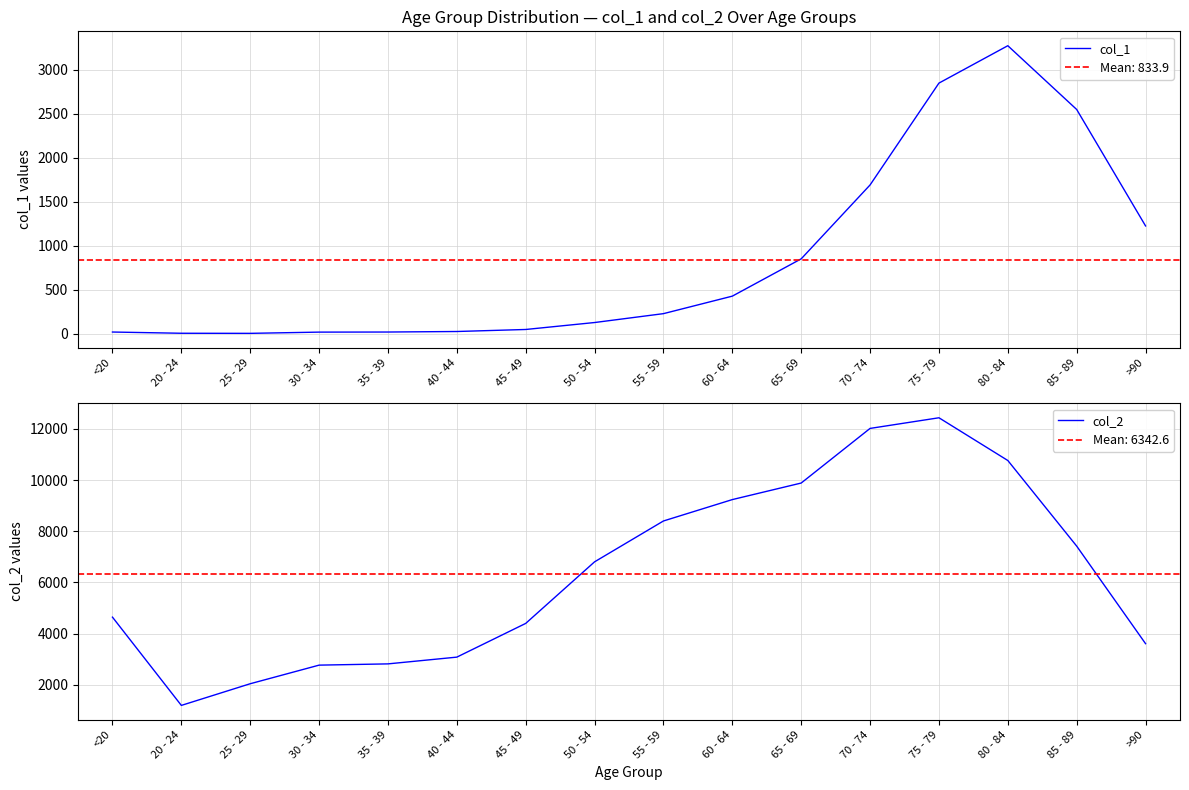

At which category is the sum across all series the highest?

75 - 79